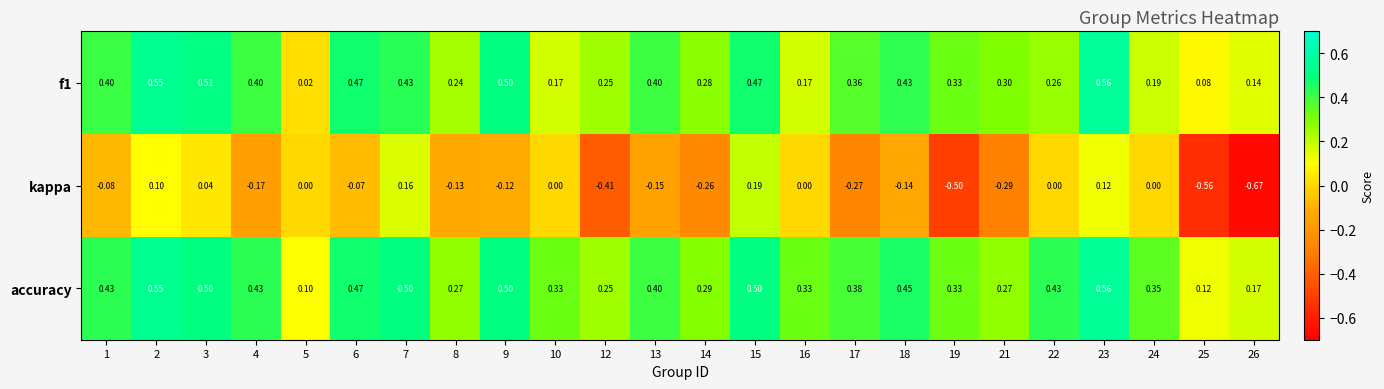

Which series has the widest spread of values?

kappa